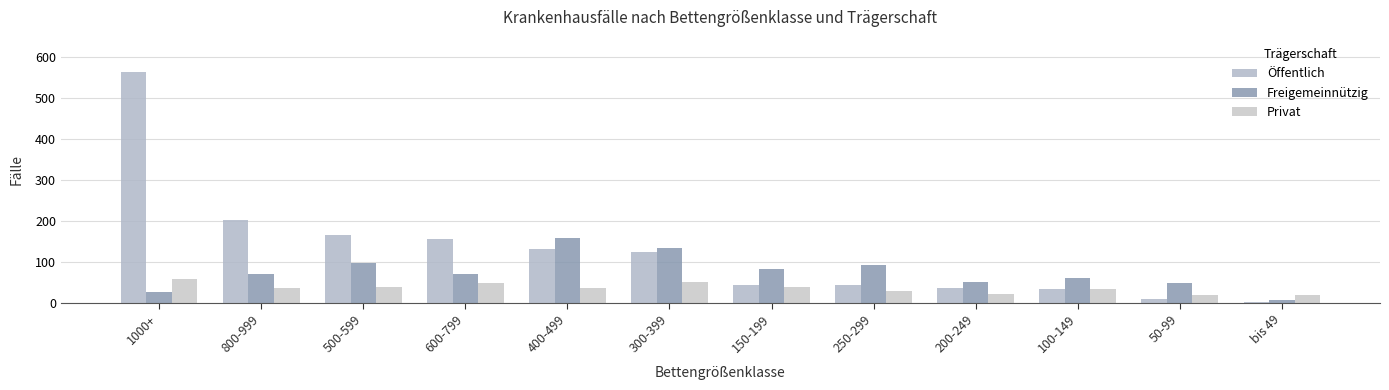

Read the Freigemeinnützig value at 800-999, to the nearest 10.

70